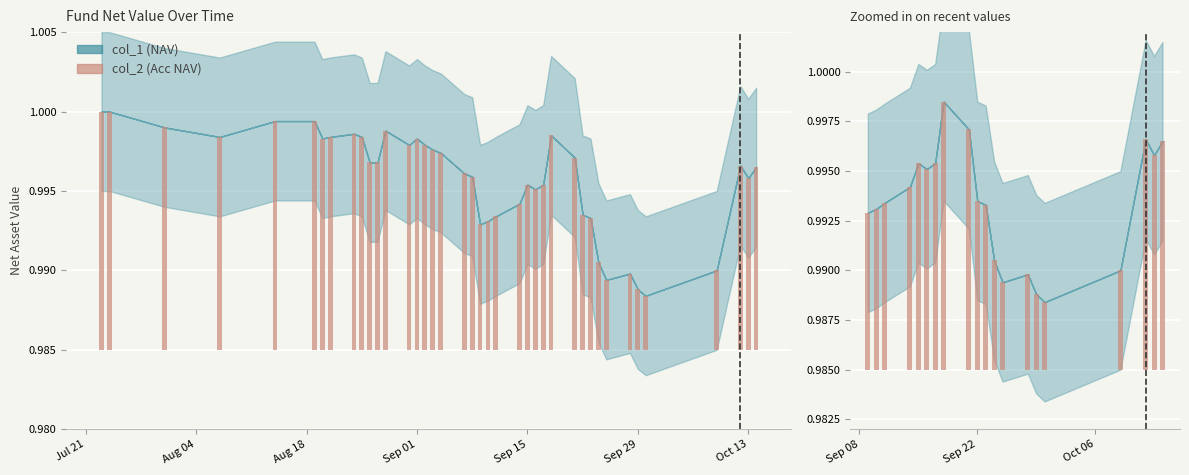

Is it true that the value at 11 is 0.0?

False